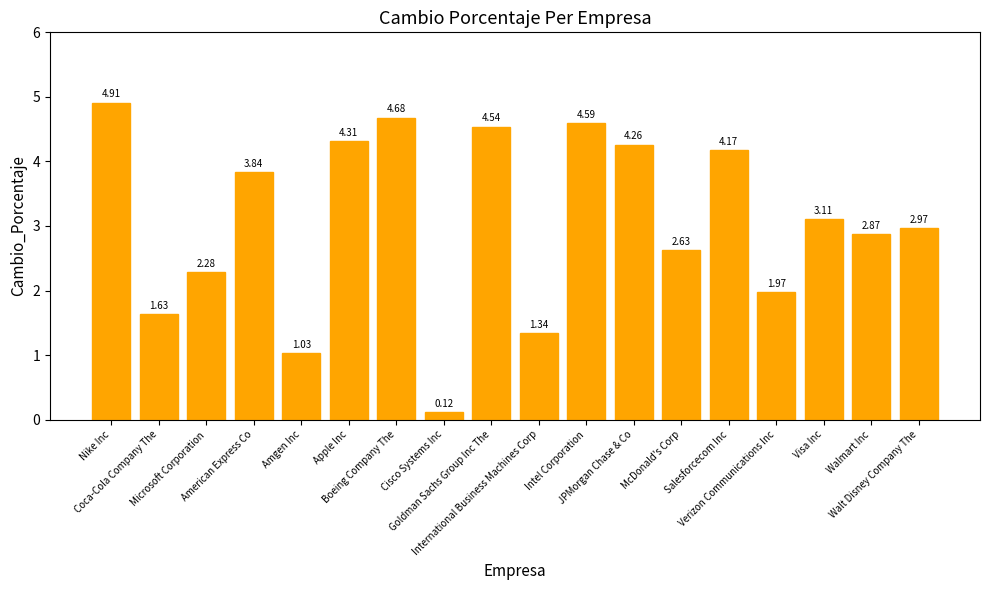

Is it true that the value at Amgen Inc is 0.6?

False